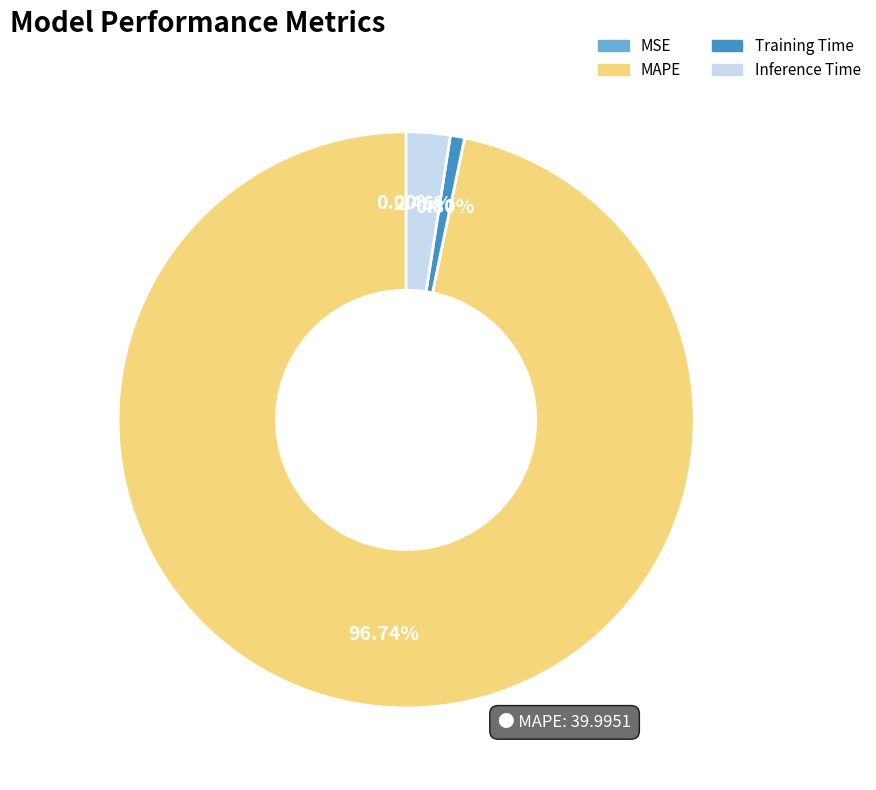

What is the largest slice in the pie chart?

MAPE